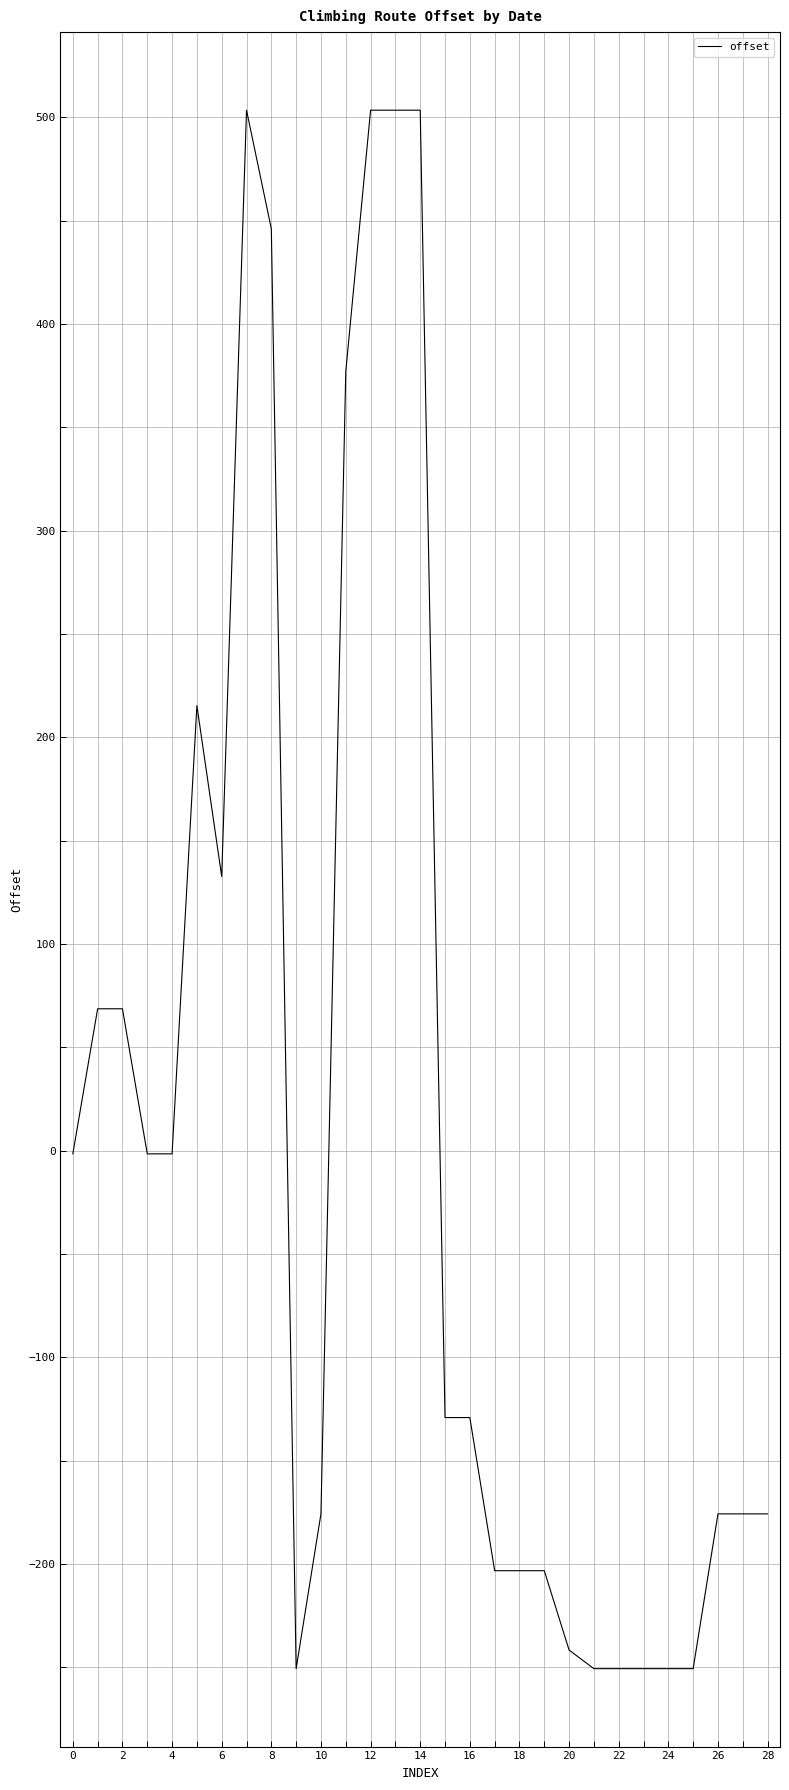

What is the greatest value displayed?

503.4